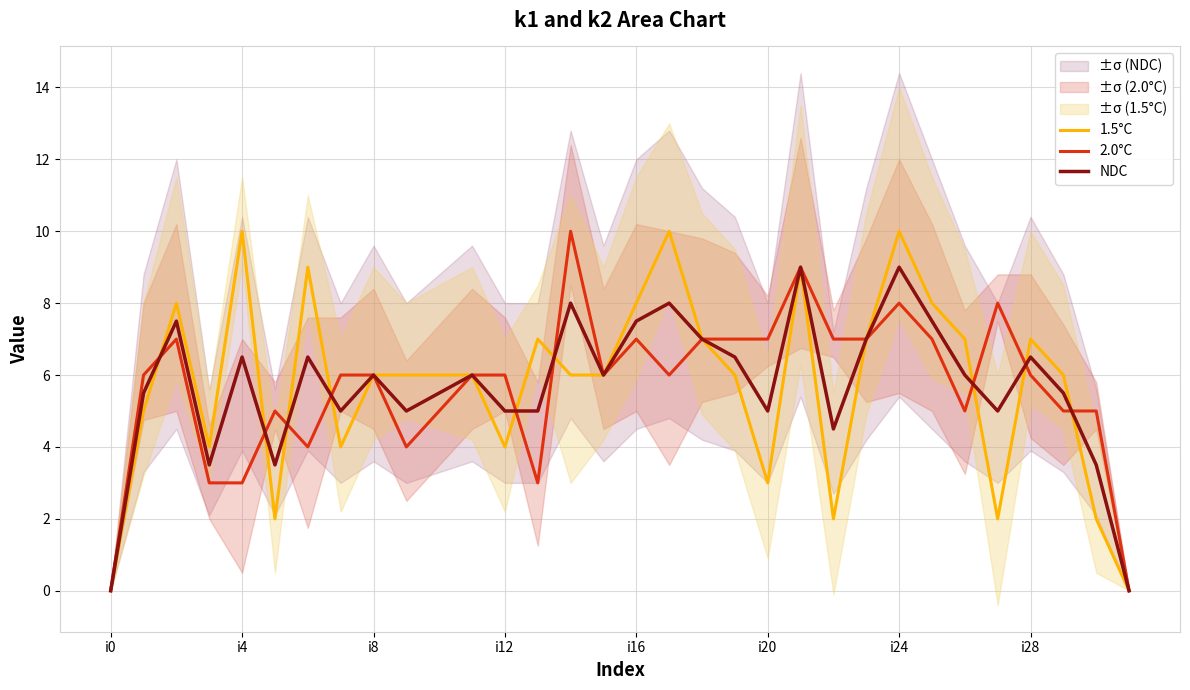

True or false: 2.0°C and NDC intersect in this chart.

True